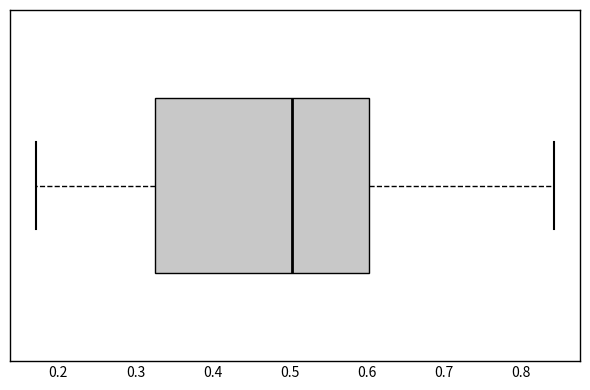

Read this box plot against the x-axis: the position of the median line, the range covered by the box, and the ends of both whiskers. The values are not printed on the chart, so give them approximately, as read against the axis.

median 0.50, box 0.33 to 0.60, whiskers 0.17 to 0.84